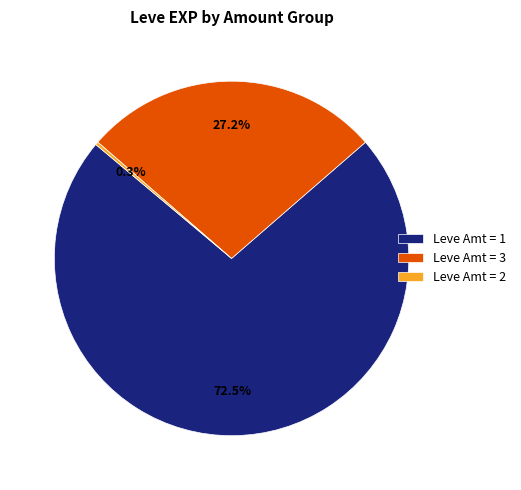

Between Leve Amt = 1 and Leve Amt = 3, which is larger?

Leve Amt = 1